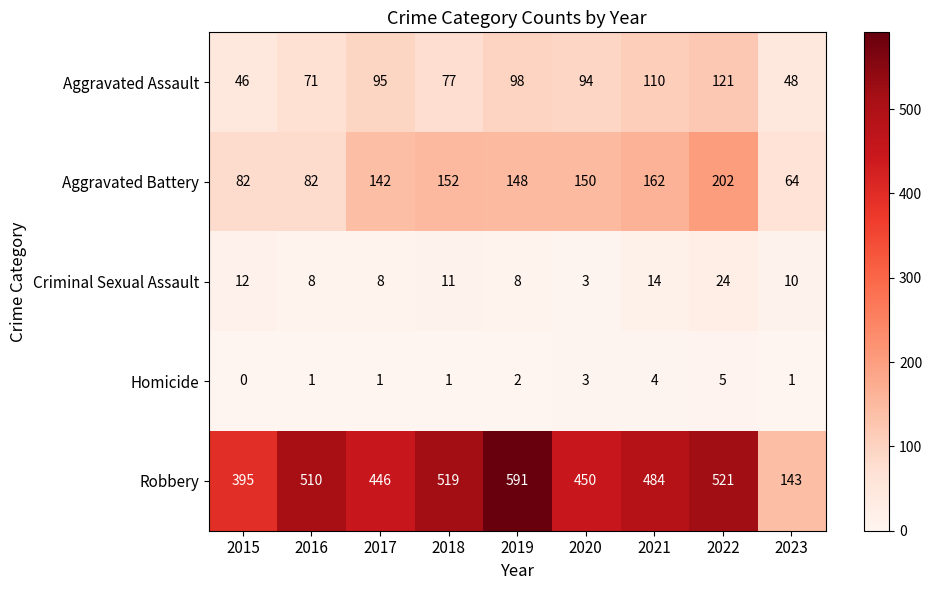

How many data points in Robbery are less than 484?

4